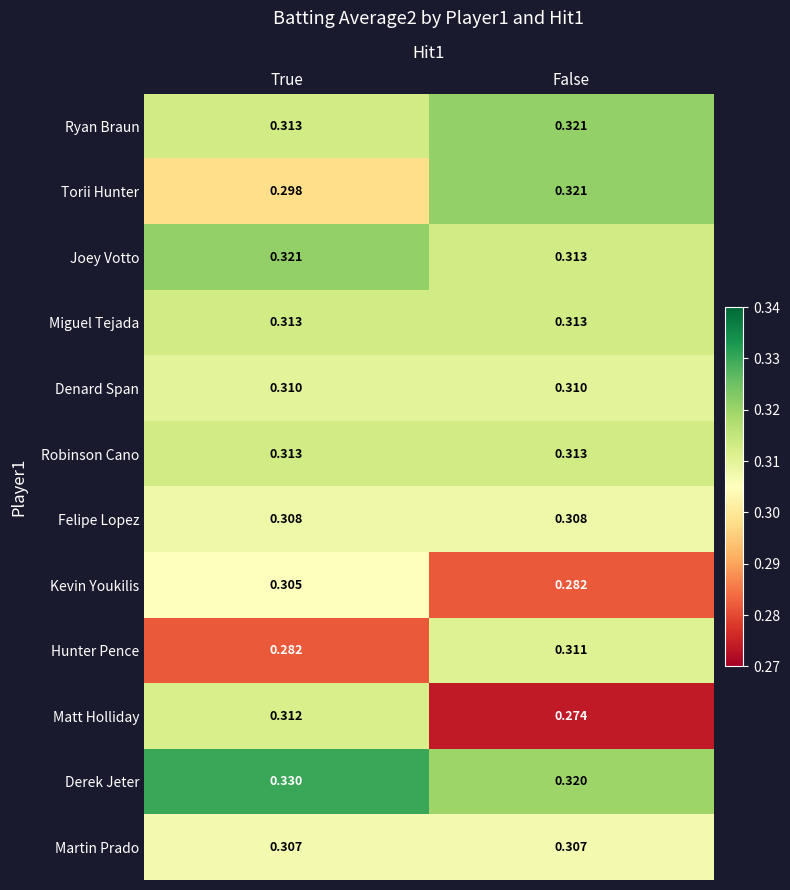

Where is Torii Hunter nearest to the value 0?

True